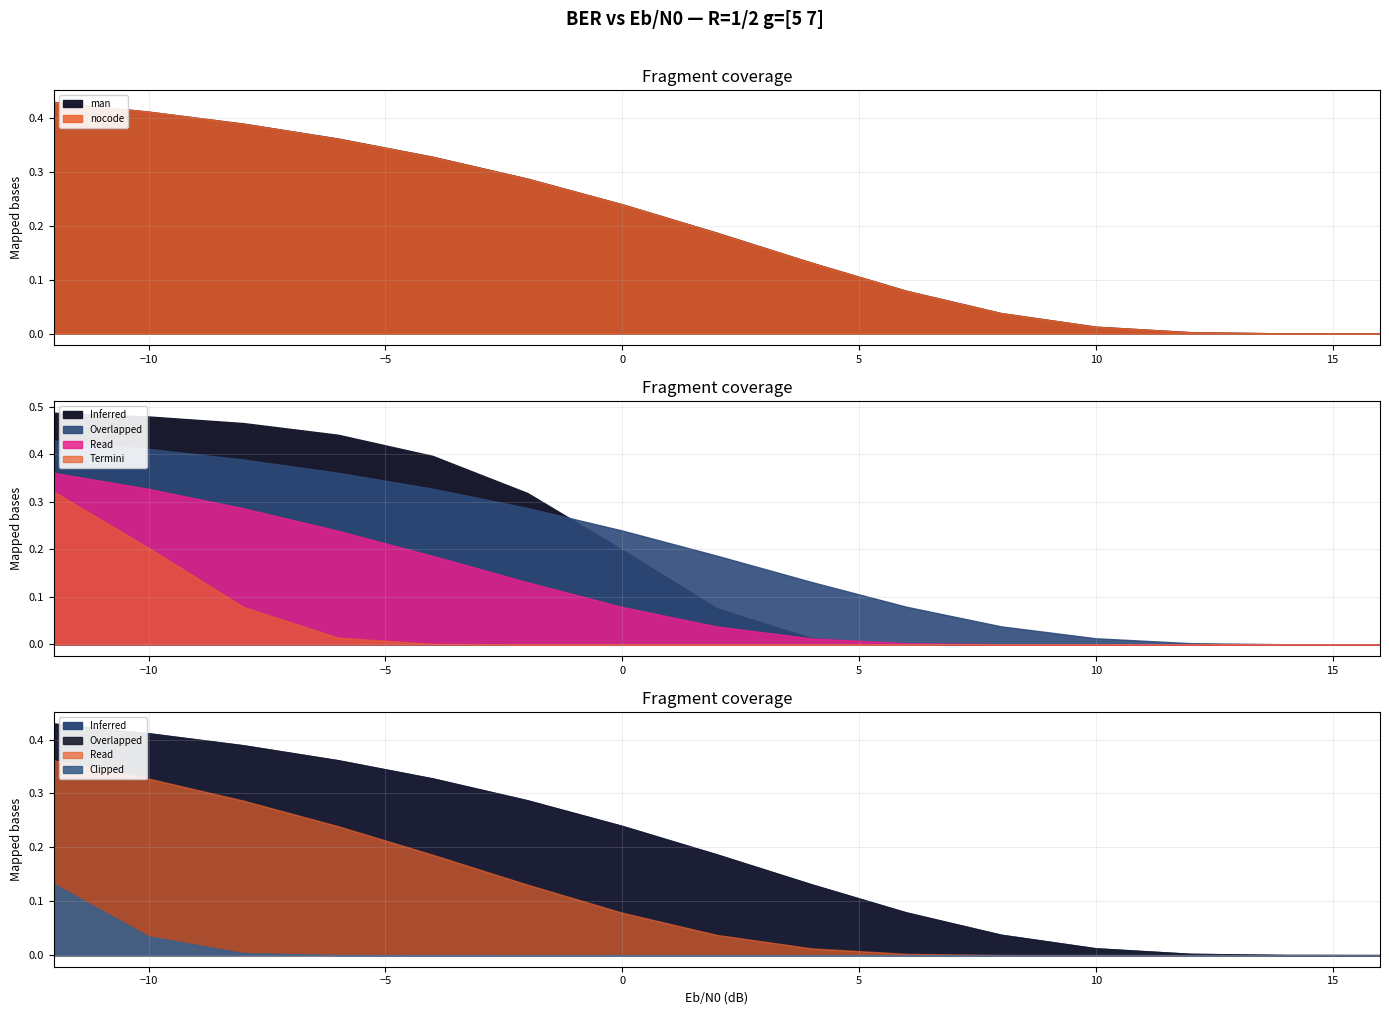

What is the difference between the maximum and second lowest values in the man series?

0.4